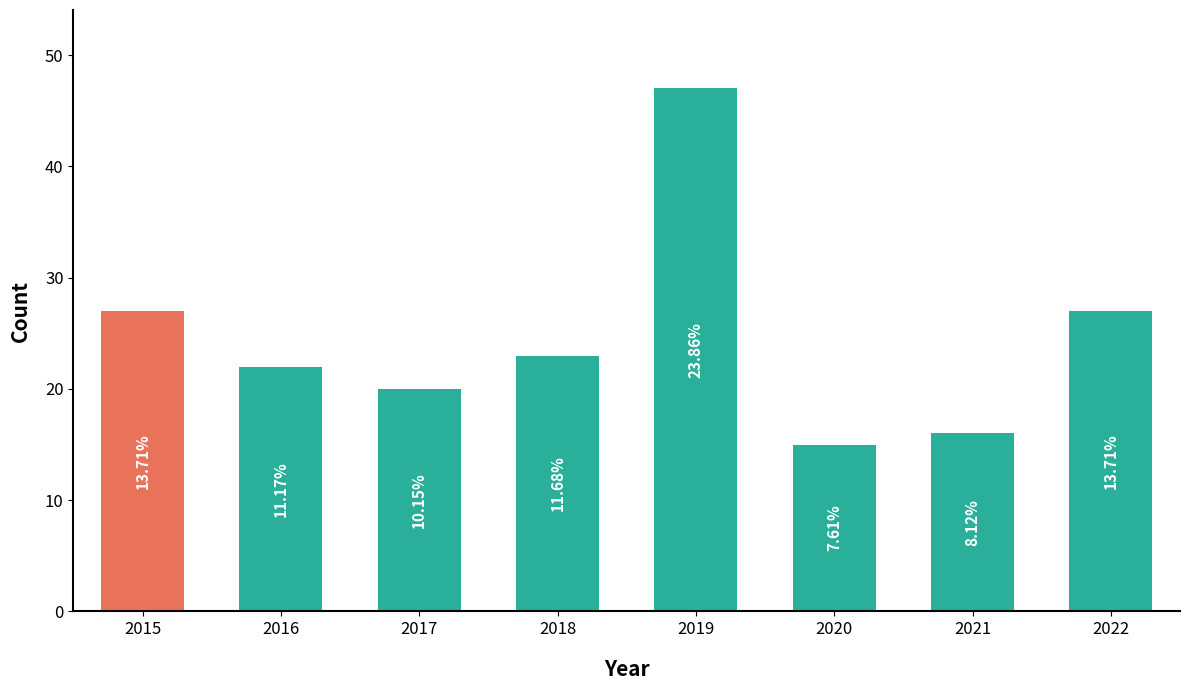

How many bars are there in total?

8